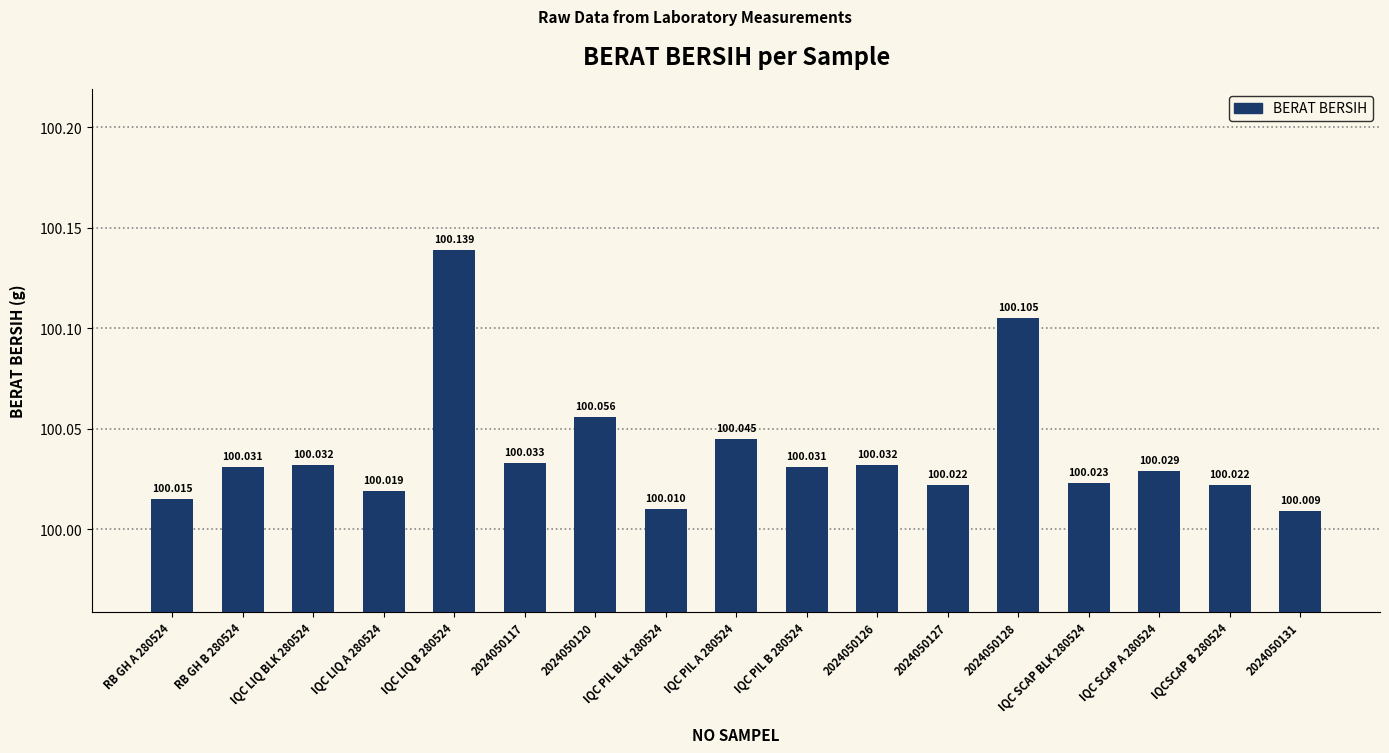

Reading left to right, what are all the values shown in this chart?

RB GH A 280524=100.0	RB GH B 280524=100.0	IQC LIQ BLK 280524=100.0	IQC LIQ A 280524=100.0	IQC LIQ B 280524=100.1	2024050117=100.0	2024050120=100.1	IQC PIL BLK 280524=100.0	IQC PIL A 280524=100.0	IQC PIL B 280524=100.0	2024050126=100.0	2024050127=100.0	2024050128=100.1	IQC SCAP BLK 280524=100.0	IQC SCAP A 280524=100.0	IQCSCAP B 280524=100.0	2024050131=100.0